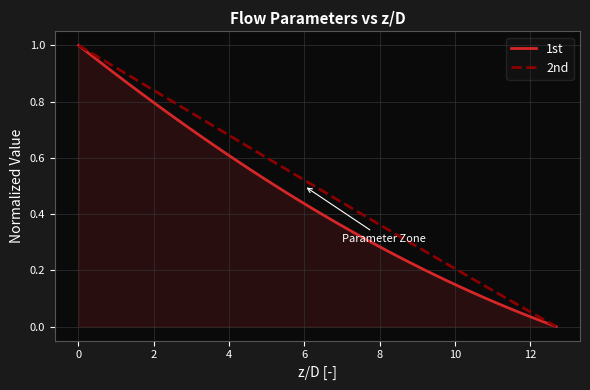

Which series has the largest total across all categories?

2nd